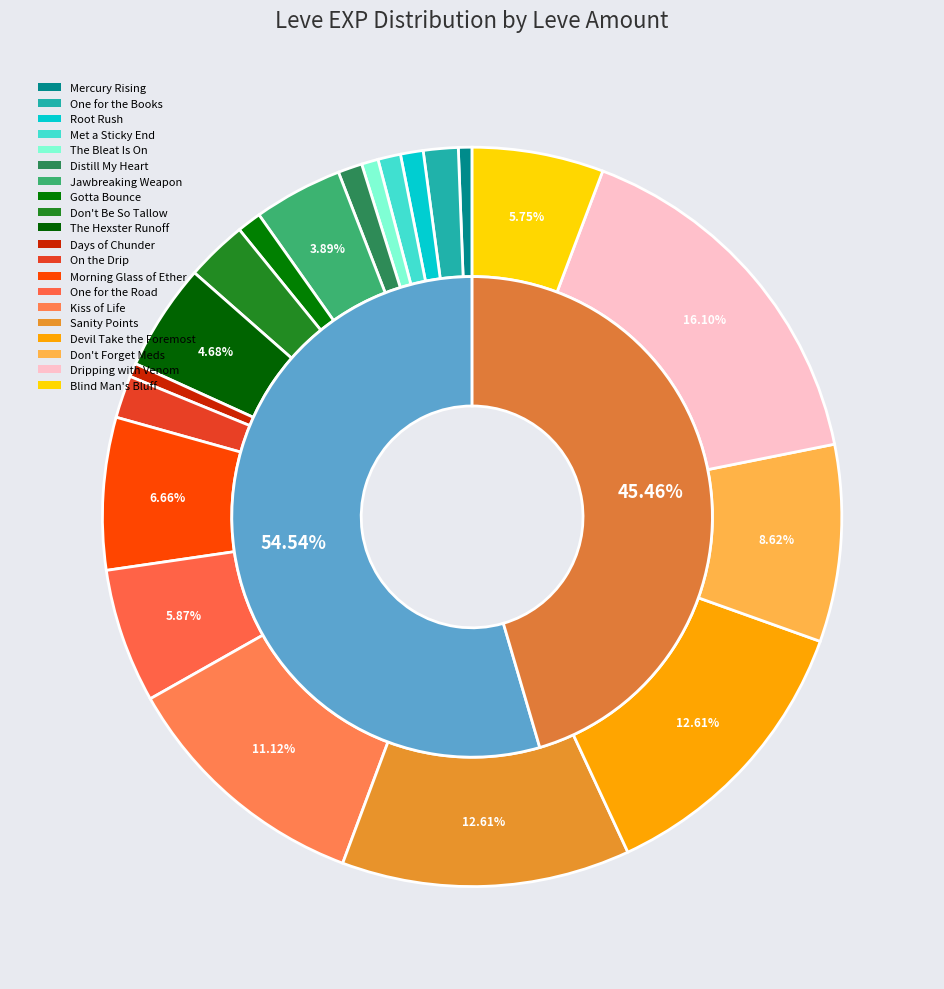

What portion of the pie excludes 1?

94.1%